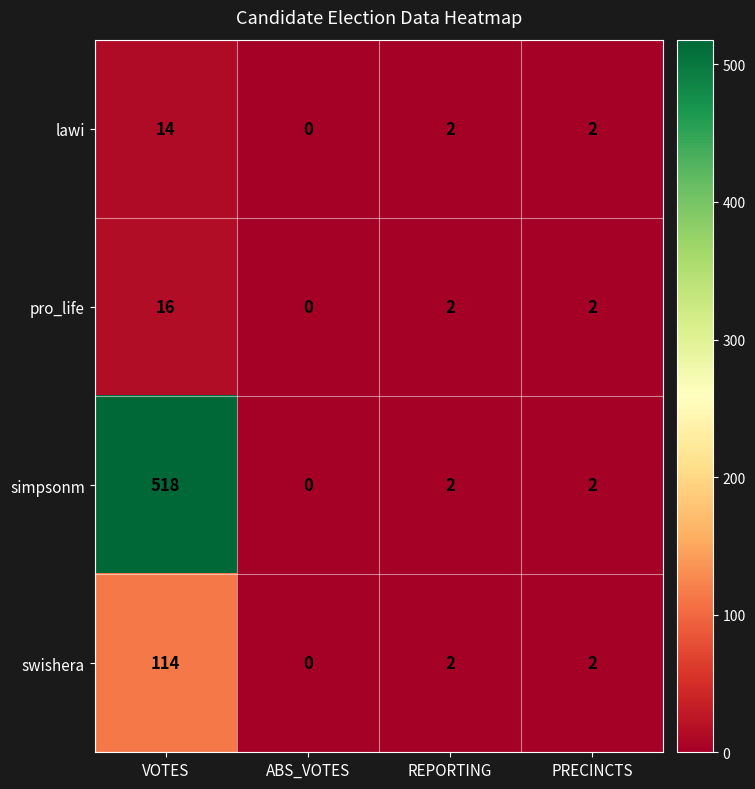

What is the maximum value shown in the chart?

518